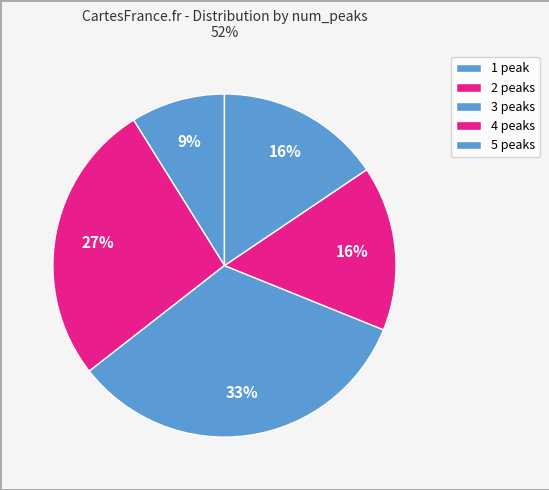

Is there a majority slice in this chart?

No